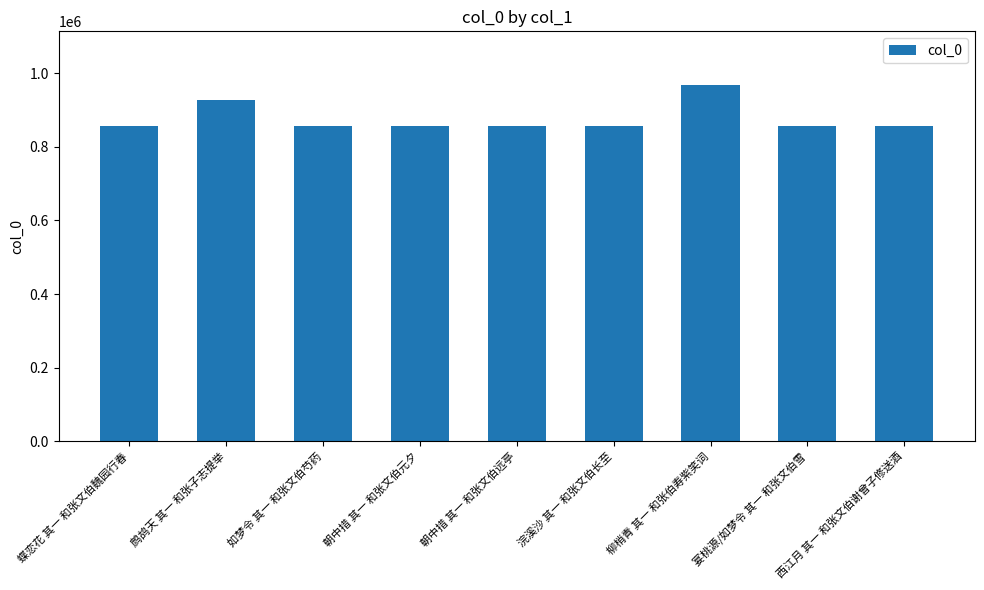

What is the label of the 4th bar from the left?

朝中措 其一 和张文伯元夕